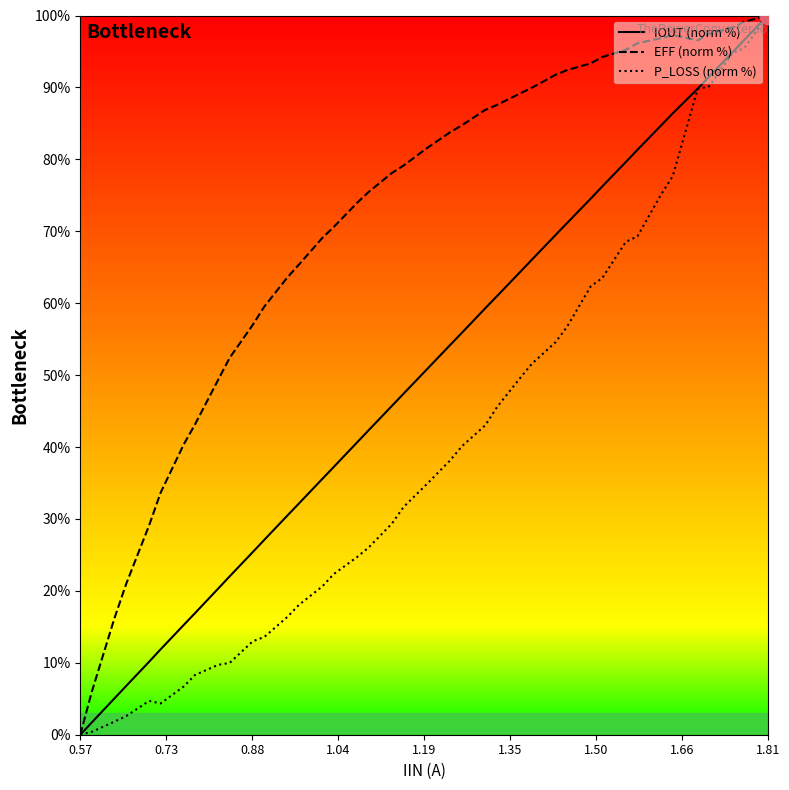

What is the highest value of the IOUT (norm %) series?

100.0